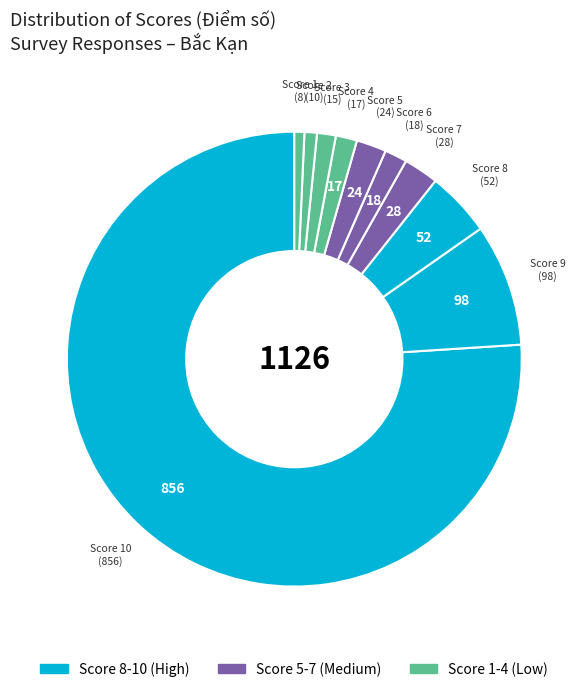

What is the smallest slice in the pie chart?

1